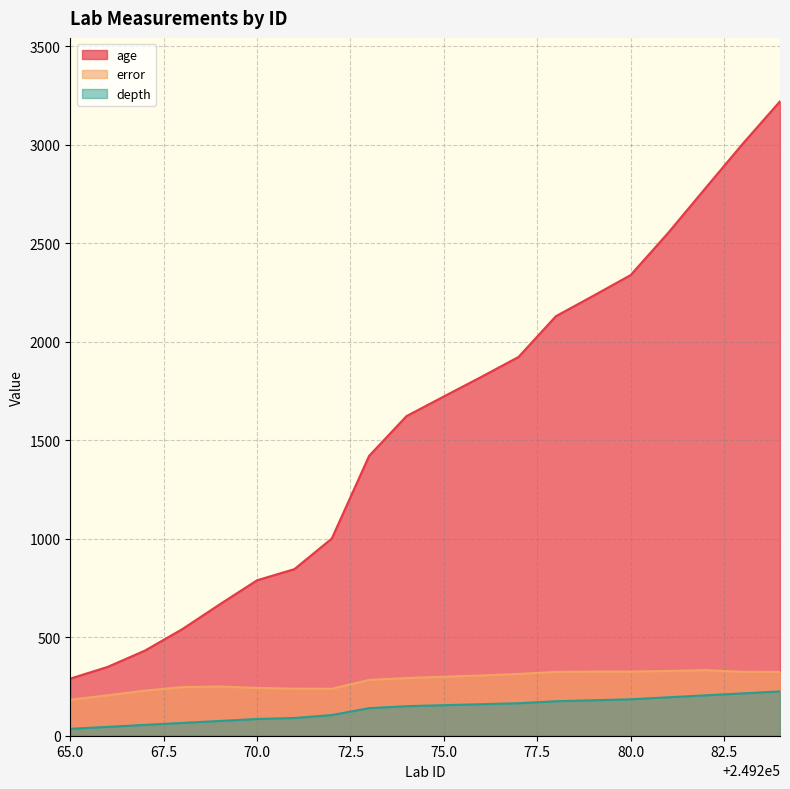

What is the average value of the depth series?

135.2